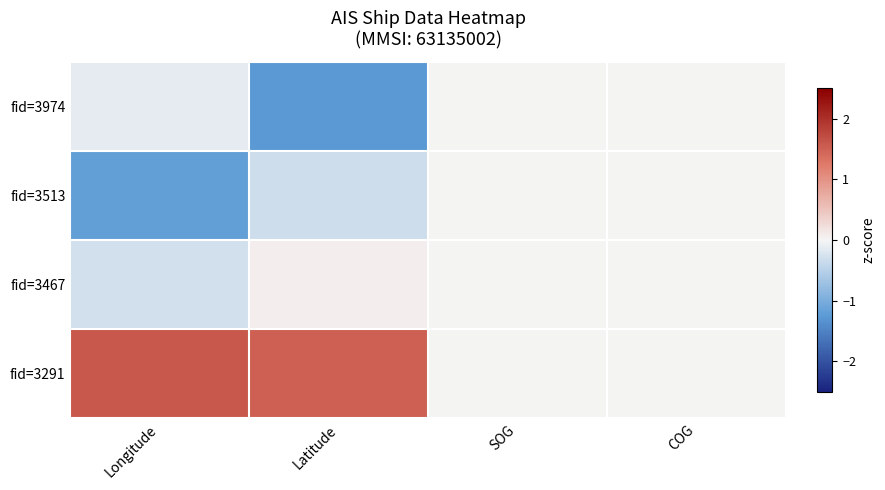

Which category has the lowest value across all series?

Latitude